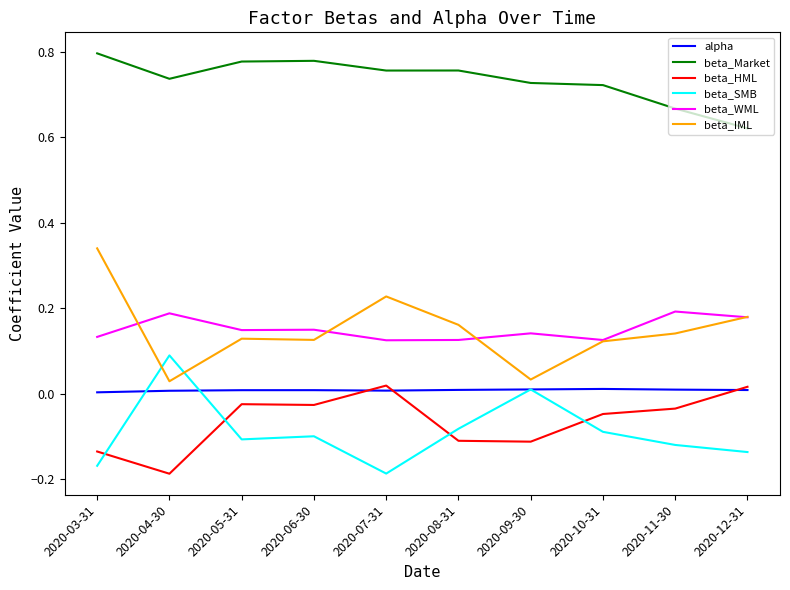

Is it true that beta_HML equals -0.1 at 2020-03-31?

True